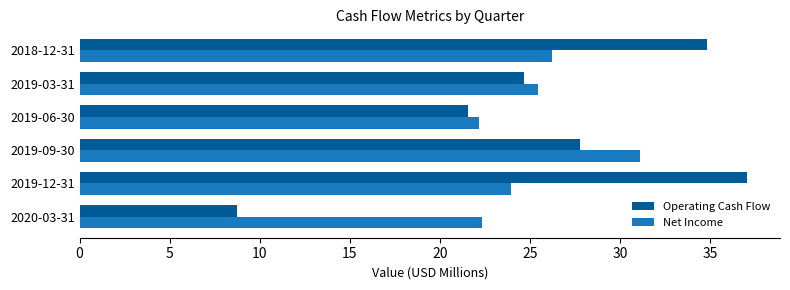

Which series has the widest spread of values?

Operating Cash Flow